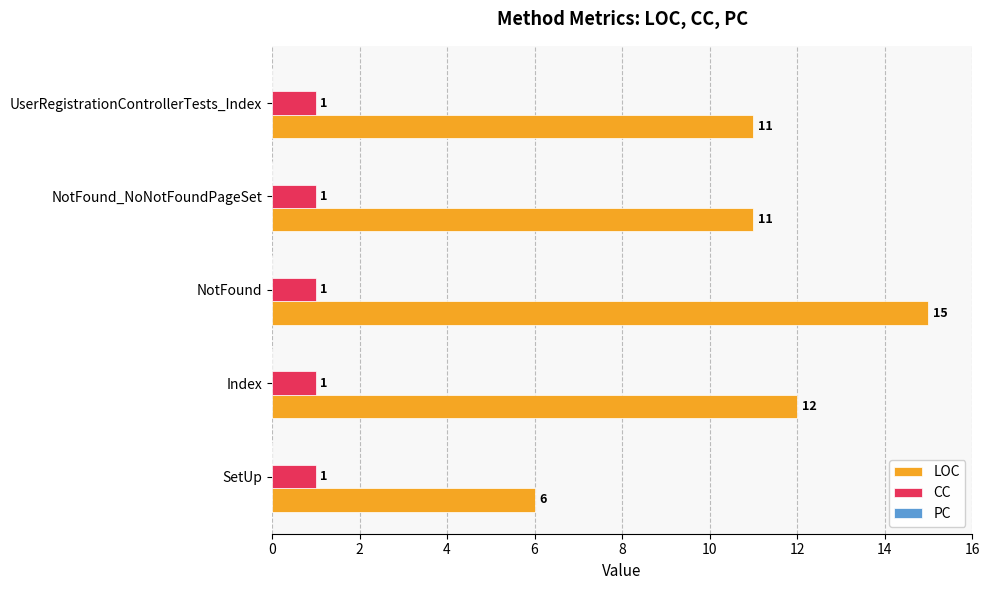

Is it true that CC equals 1 at Index?

True